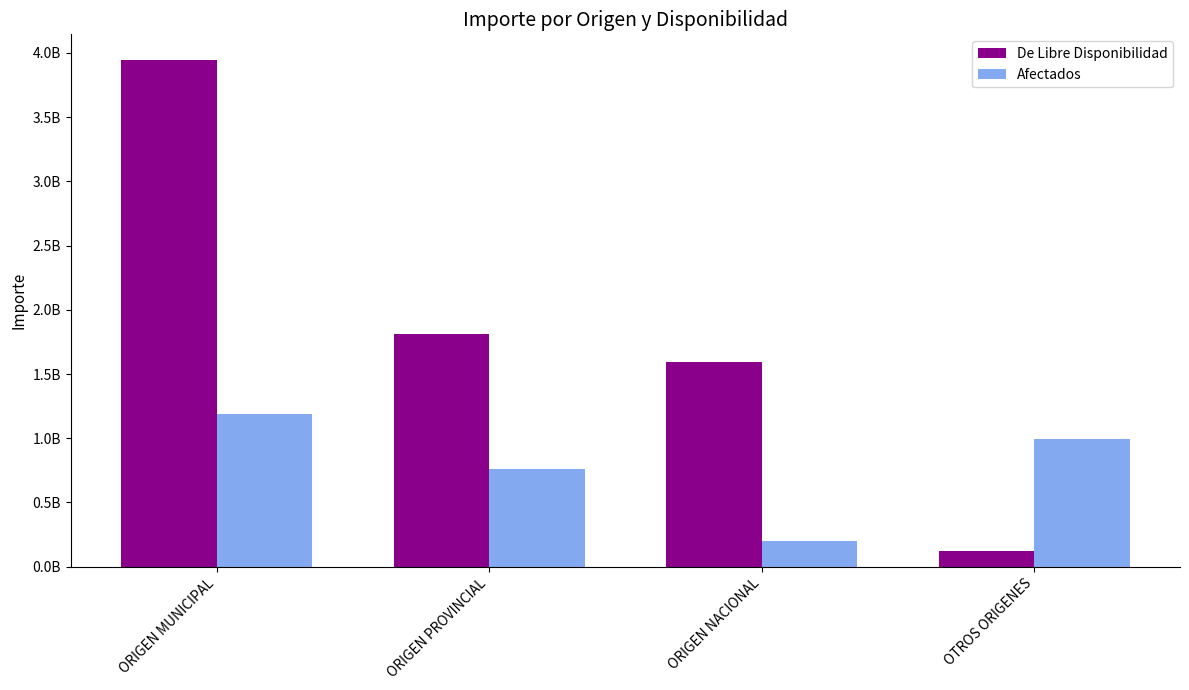

What is the sum of all Afectados values?

3142084658